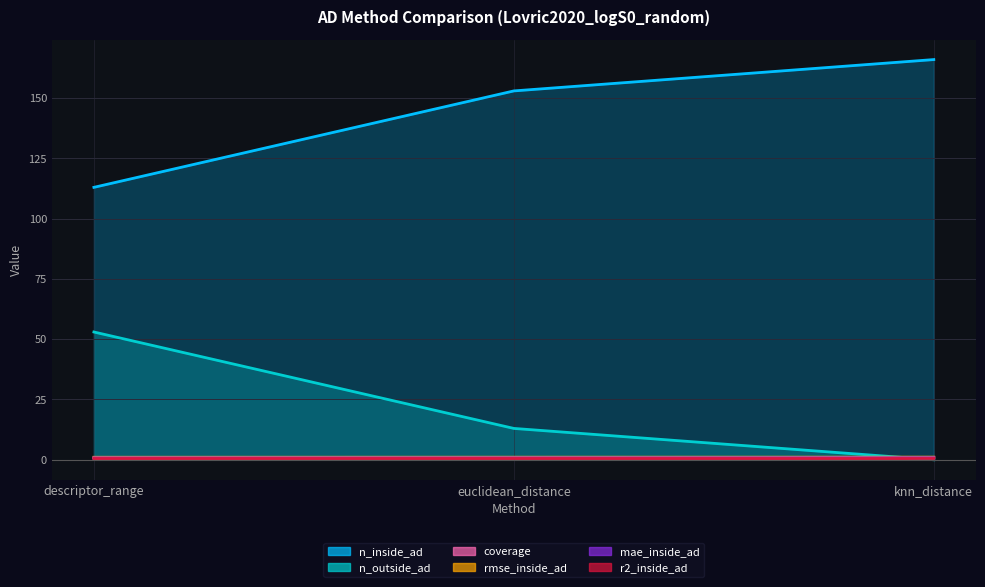

Is it true that r2_inside_ad equals 0.5 at euclidean_distance?

True